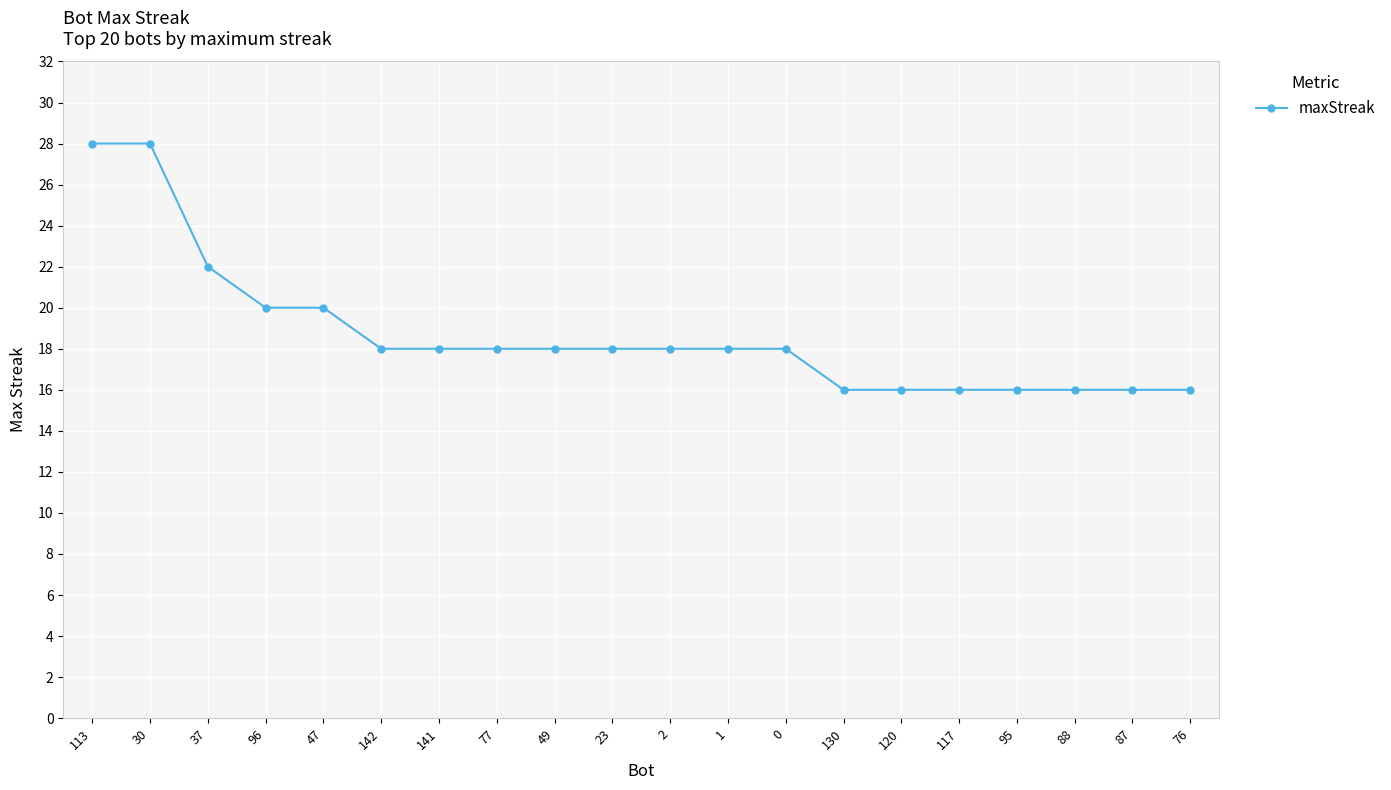

What is the difference between the second highest and minimum values?

12